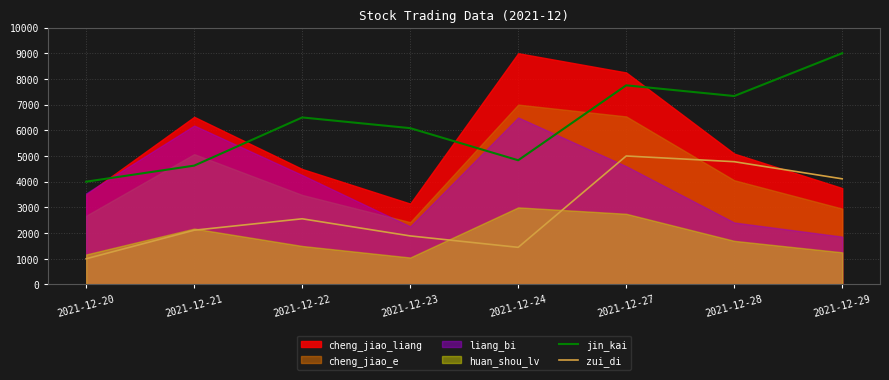

Which category has the lowest value across all series?

2021-12-20